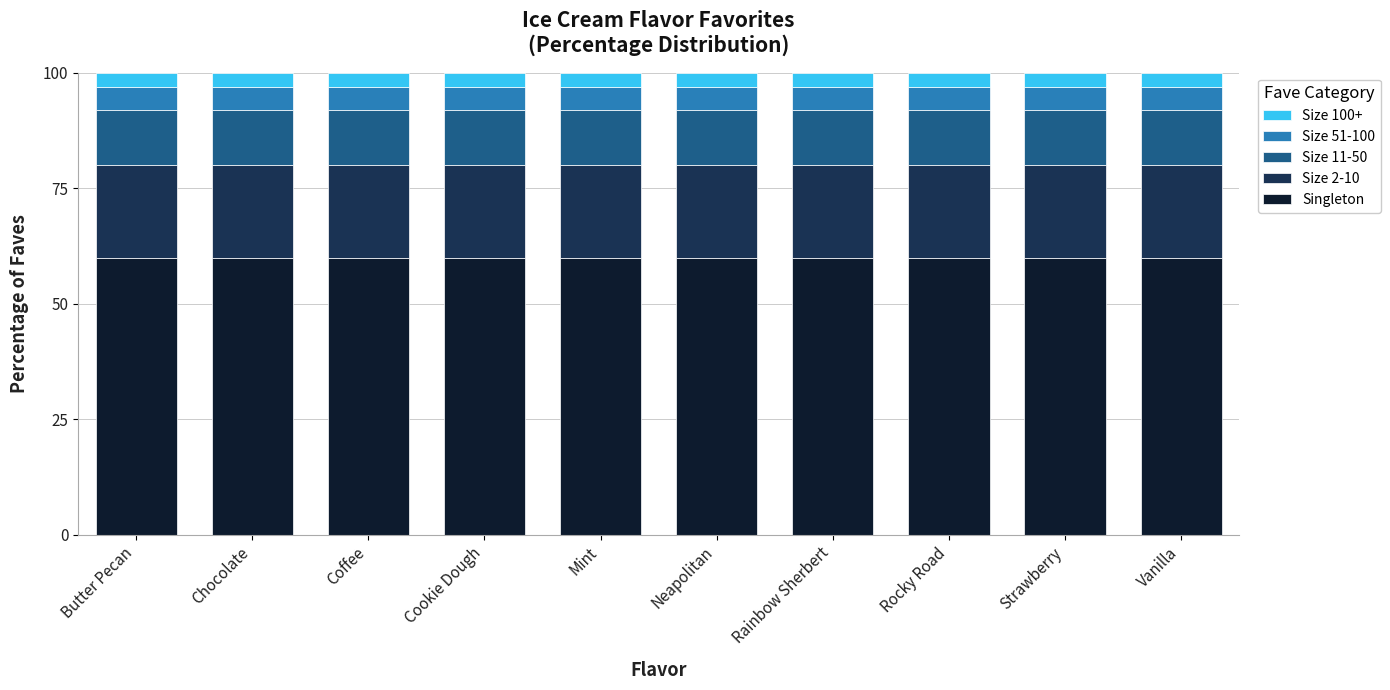

What is the total value across all series at Mint?

100.0